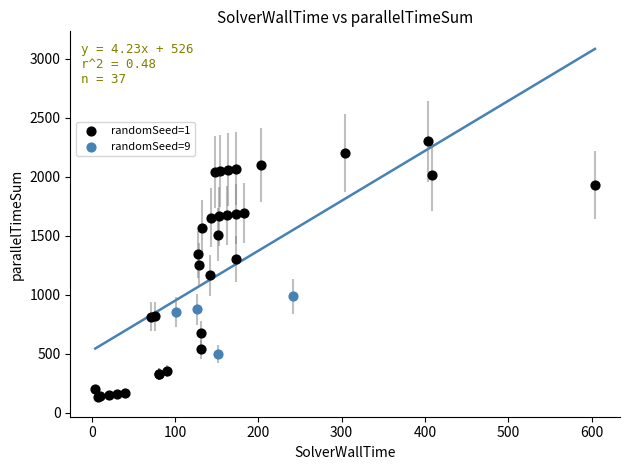

Which series has the largest Y range (max minus min)?

randomSeed=1